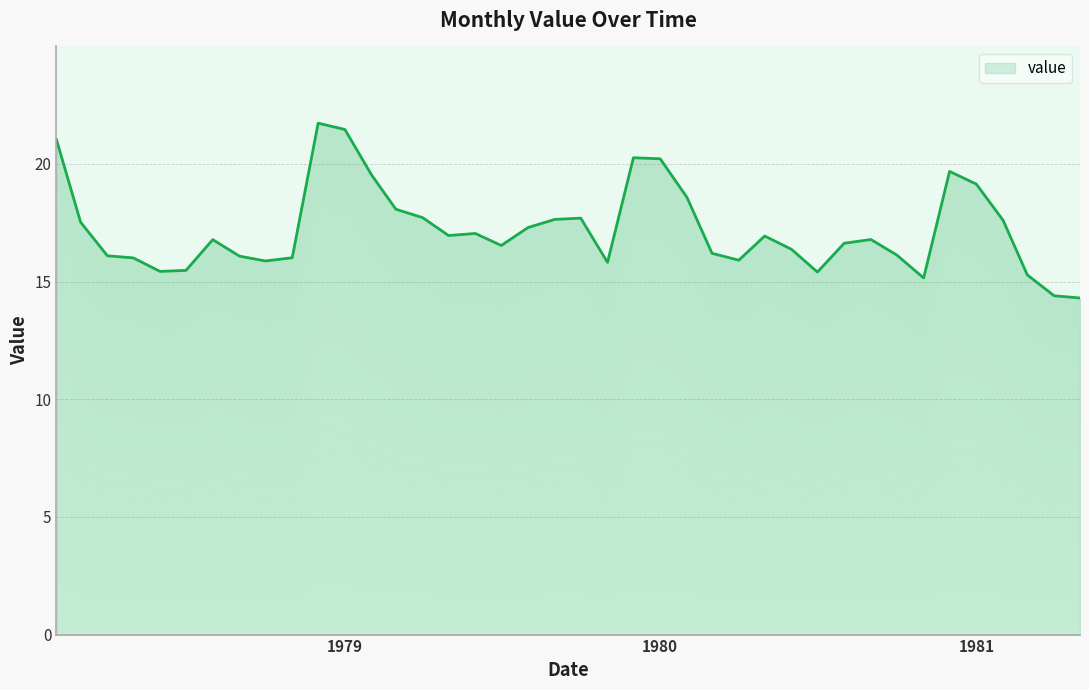

What is the label of the 9th point from the left?

1978-10-01